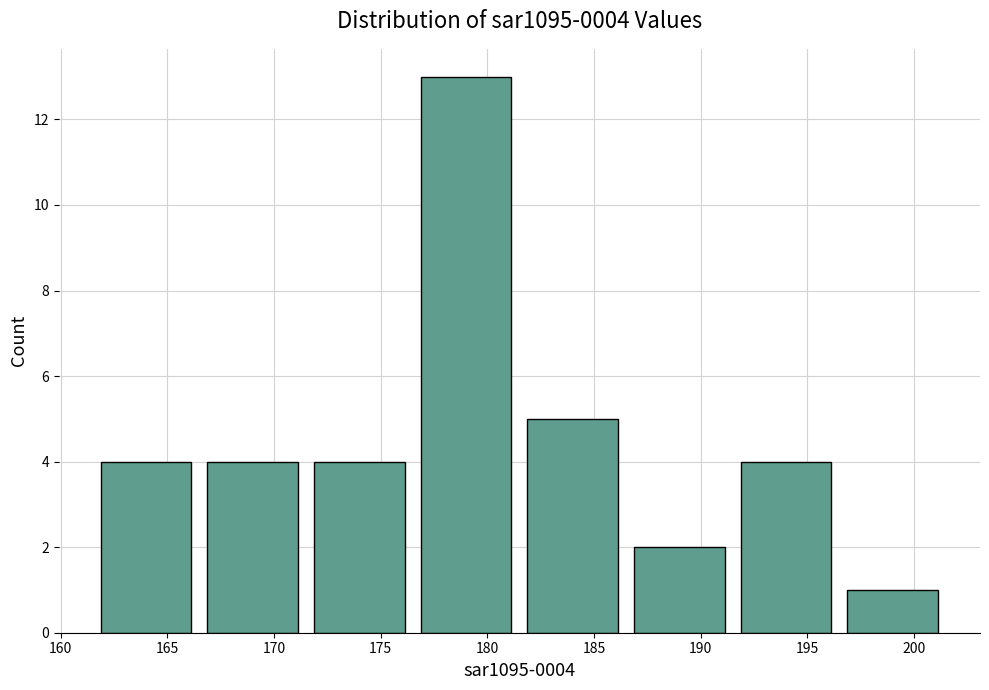

Which range on the x-axis has the tallest bar?

176.5 to 181.5